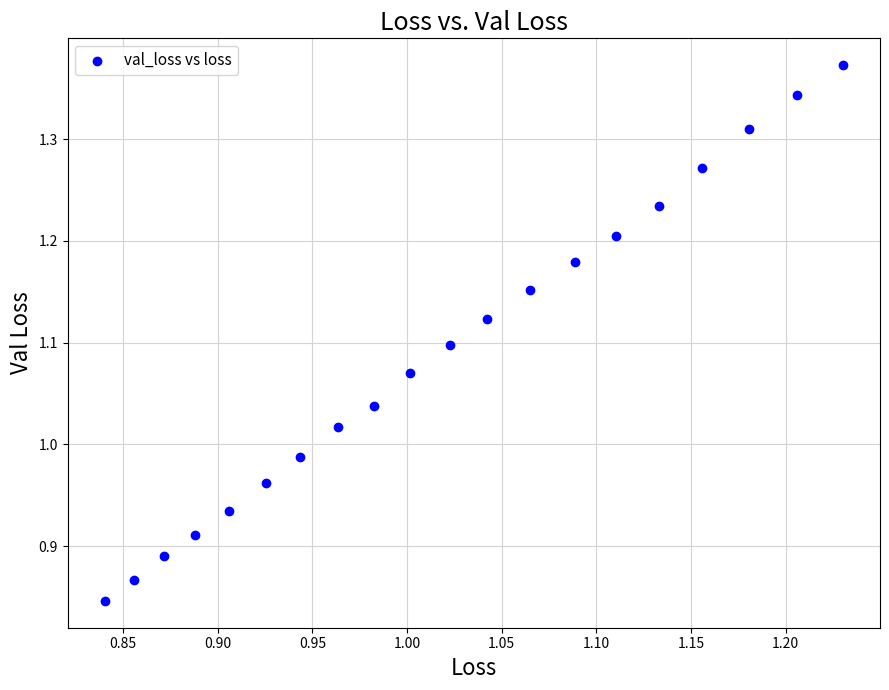

What is the range of Y values (max minus min)?

0.5